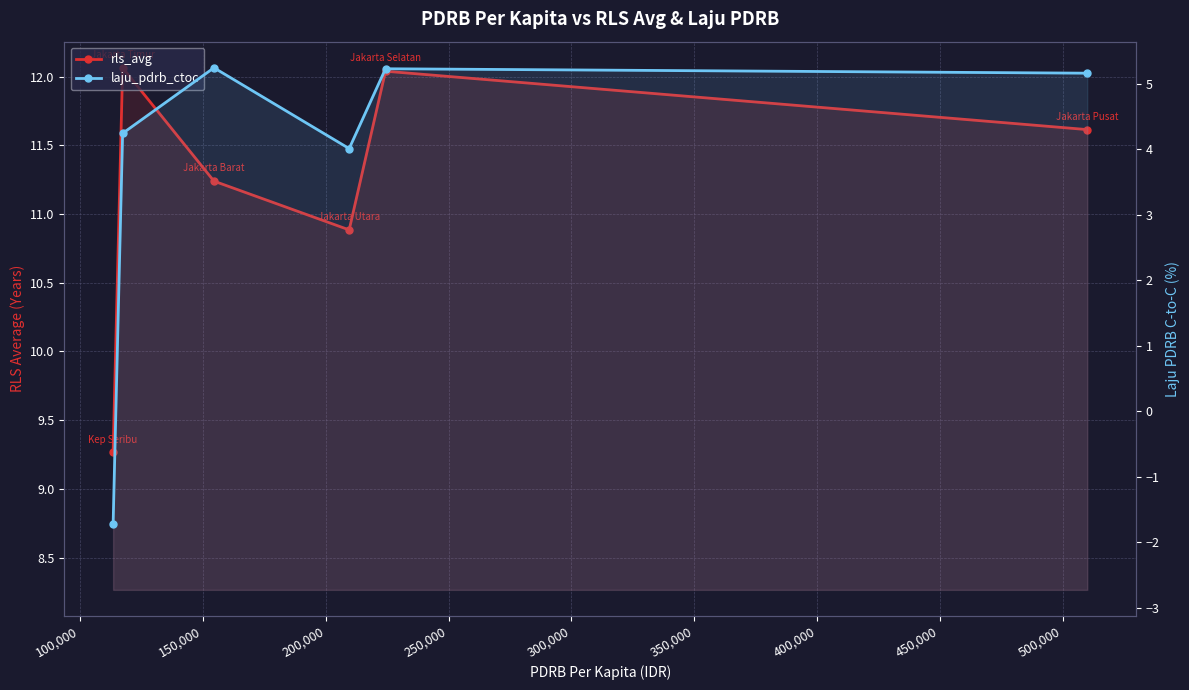

Is it true that laju_pdrb_ctoc equals 8.5 at 250,000?

False